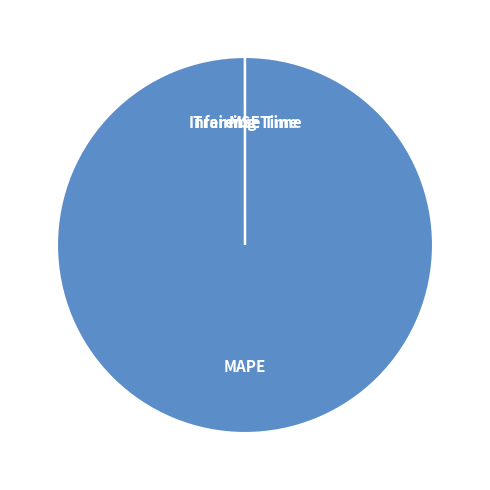

True or false: MAPE accounts for 100% of the total.

True